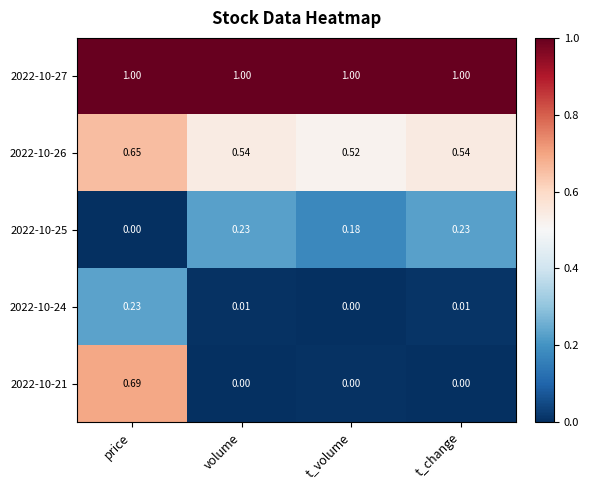

Which series changed the most between price and volume?

2022-10-21